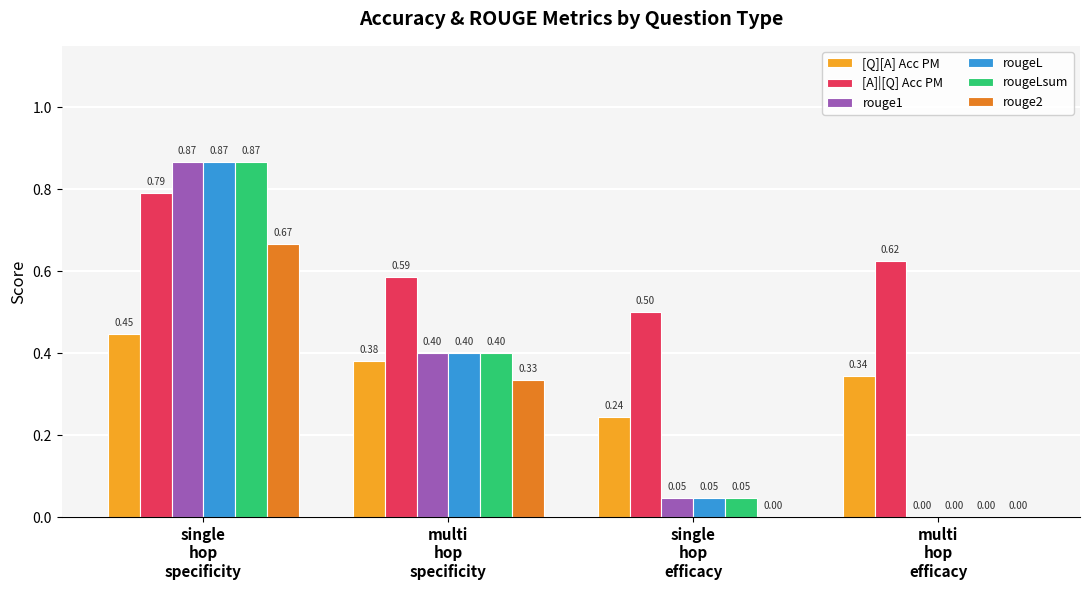

What is the sum of all rougeLsum values?

1.3